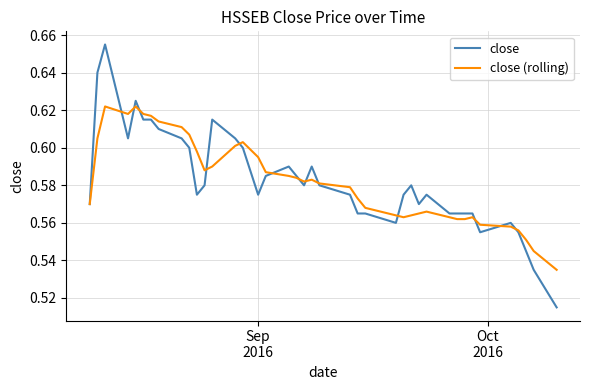

What are all the series names shown in the legend?

close, close (rolling)